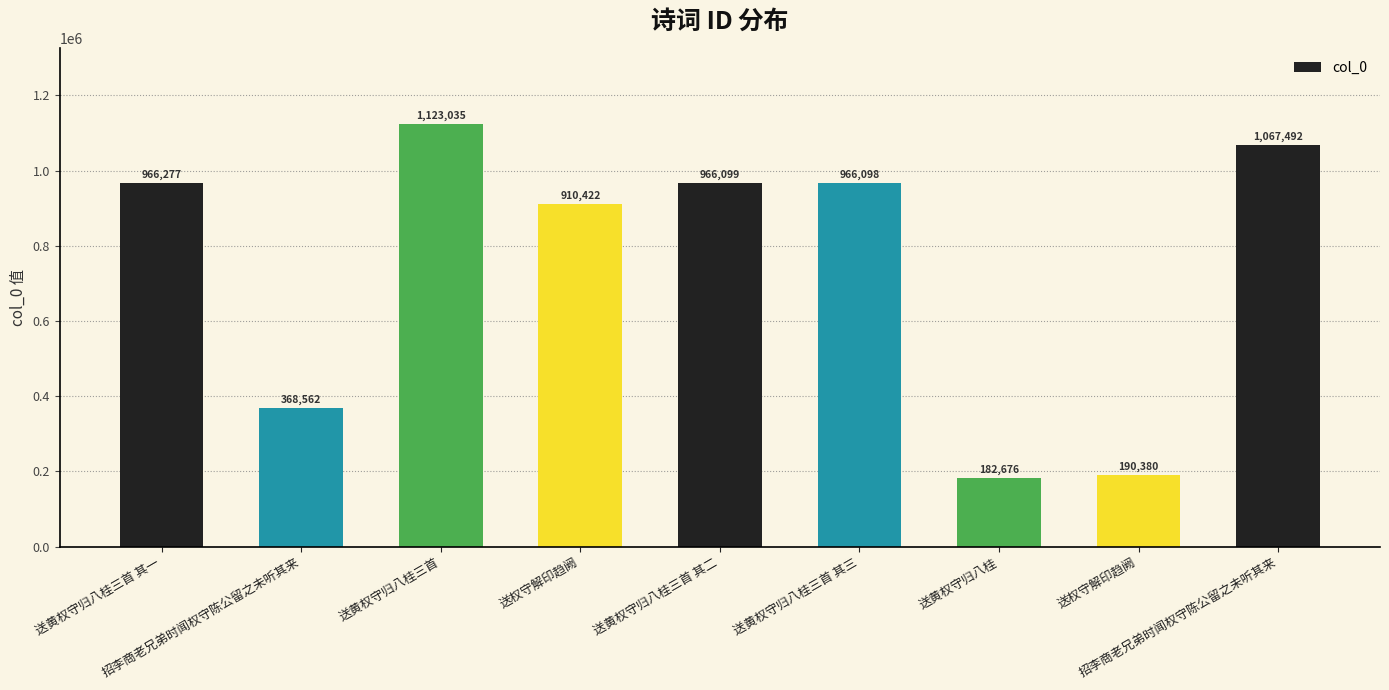

How many bars are there in total?

9